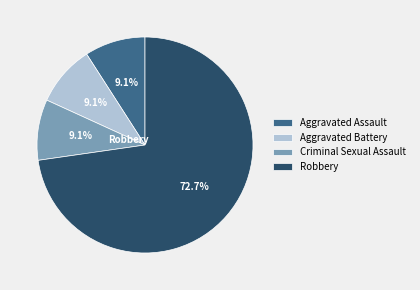

Which category accounts for the majority?

Robbery